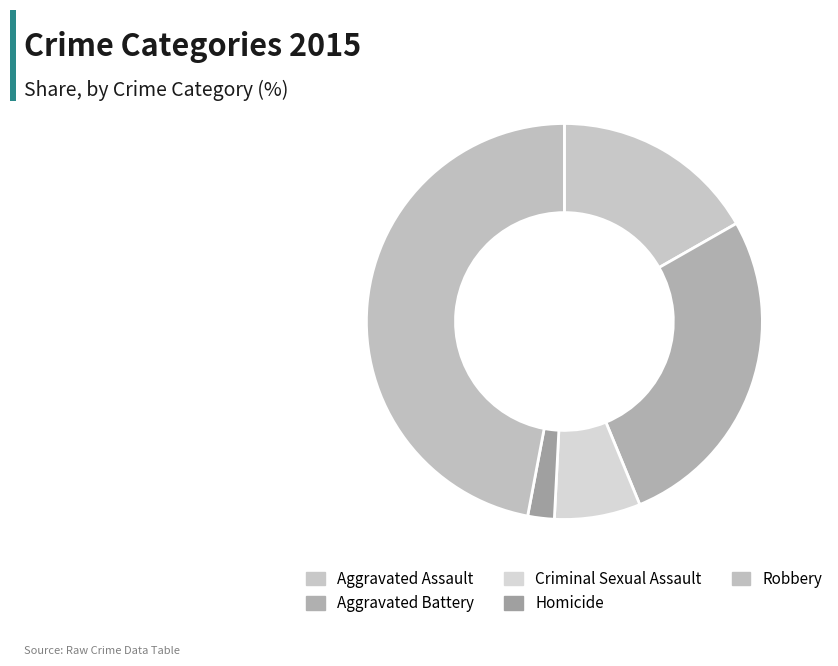

Is there any slice that represents more than half of the pie?

No